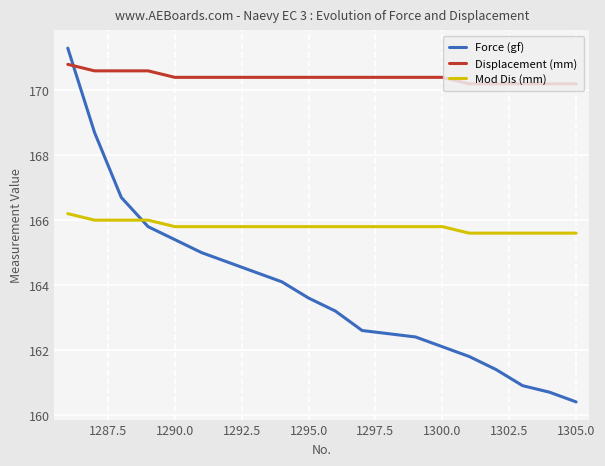

Which series has the largest total across all categories?

Displacement (mm)